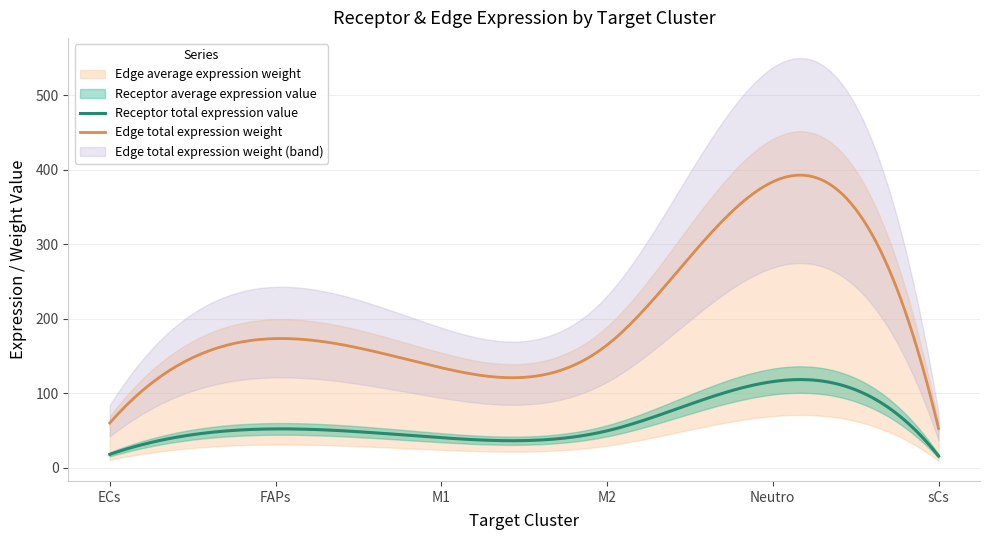

Reading left to right, what are all the values shown in this chart?

Receptor average expression value: ECs=18.2	FAPs=52.3	M1=40.6	M2=49.7	Neutro=115.8	sCs=16.0
Receptor total expression value: ECs=18.2	FAPs=52.3	M1=40.6	M2=49.7	Neutro=115.8	sCs=16.0
Edge average expression weight: ECs=60.2	FAPs=173.4	M1=134.4	M2=164.8	Neutro=383.6	sCs=52.8
Edge total expression weight: ECs=60.2	FAPs=173.4	M1=134.4	M2=164.8	Neutro=383.6	sCs=52.8